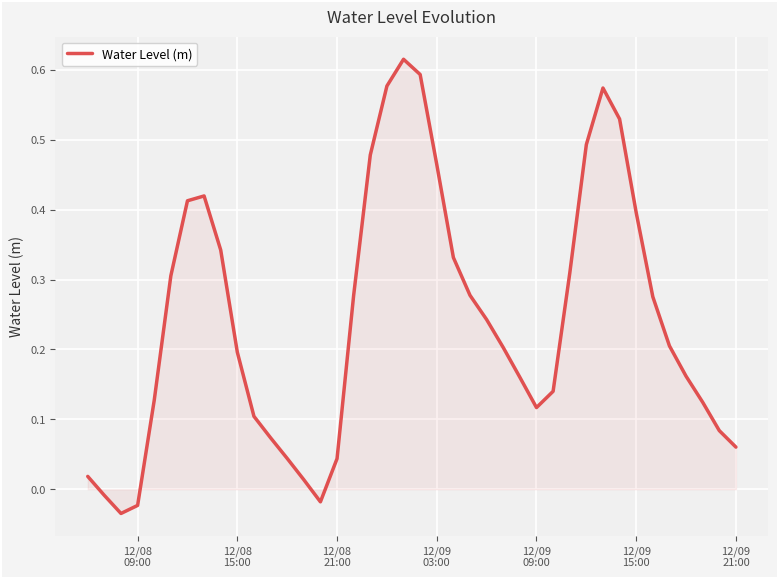

How many distinct data groups are displayed?

1